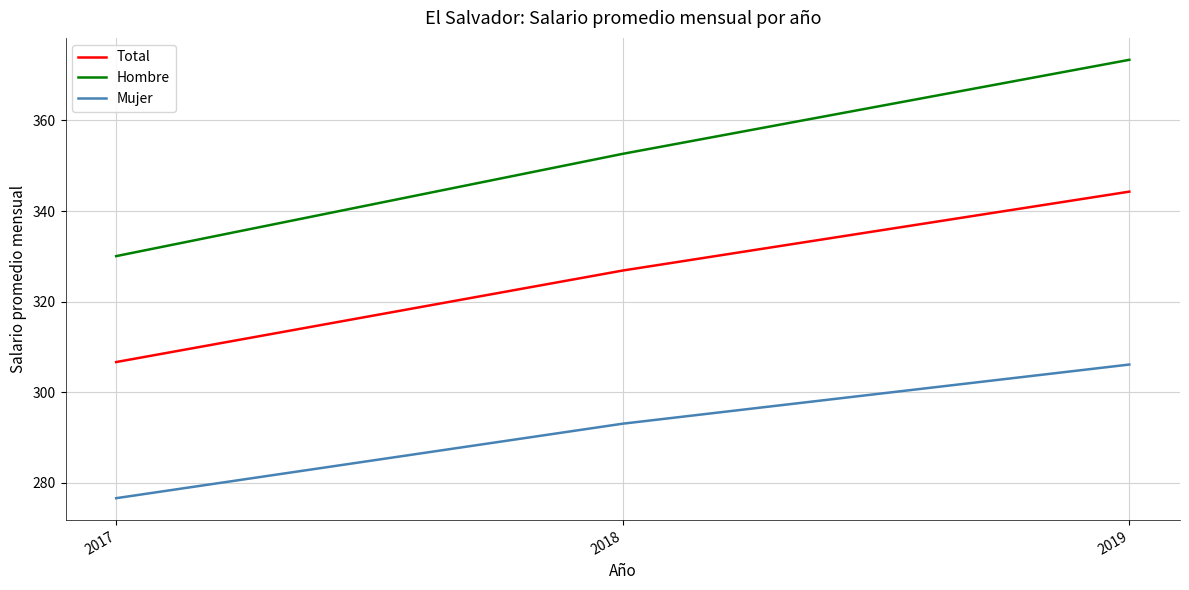

Which series changed the most between 2017 and 2018?

Hombre